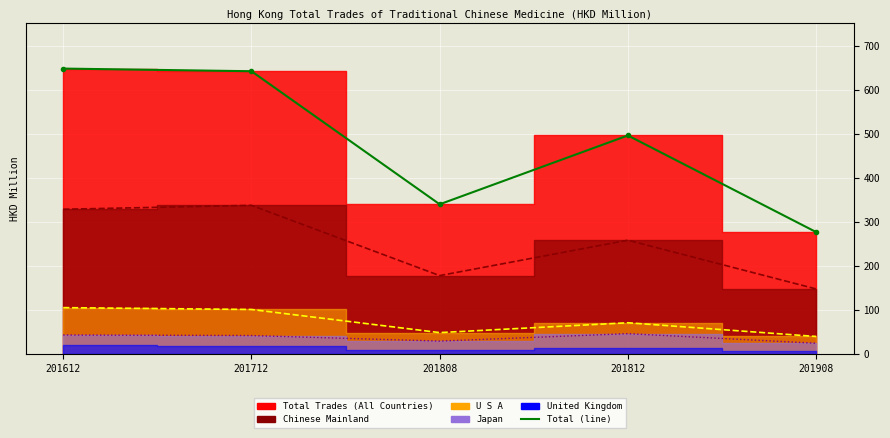

Rank the series at 201612 from highest to lowest value.

Total (line), Mainland (line), USA (line), Japan (line)